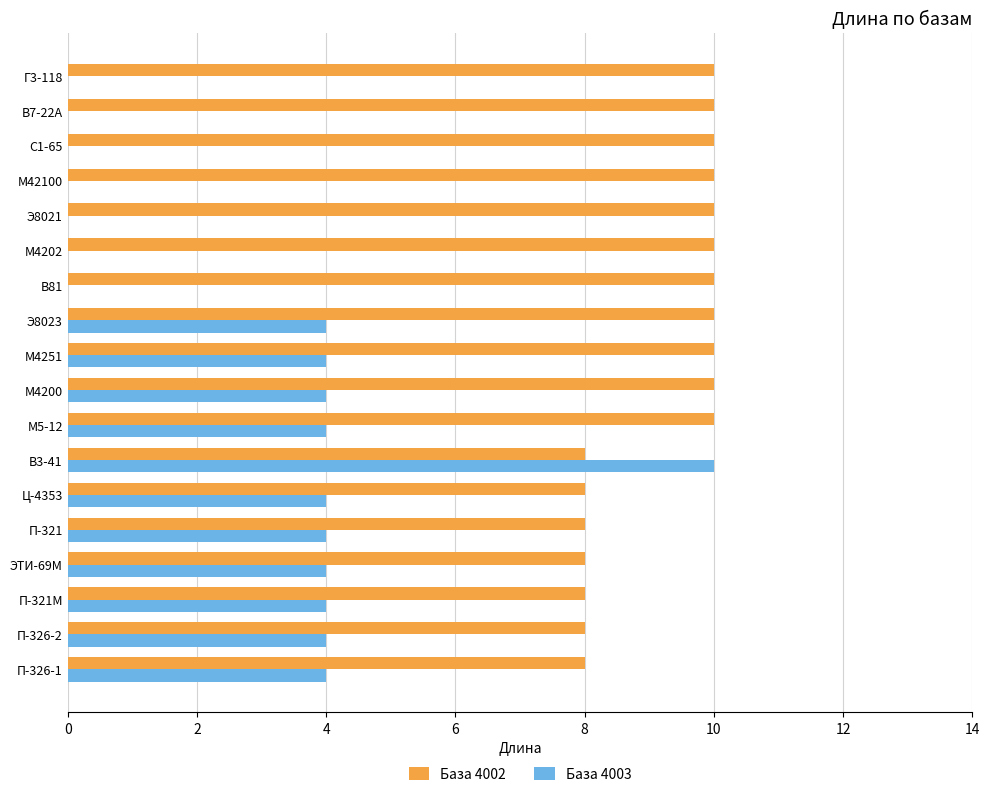

How many distinct data groups are displayed?

2